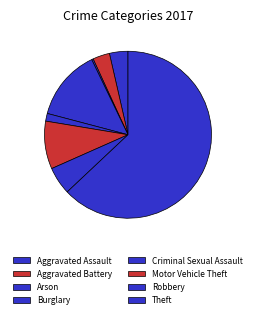

What percentage is the Theft slice, to the nearest percent?

63%